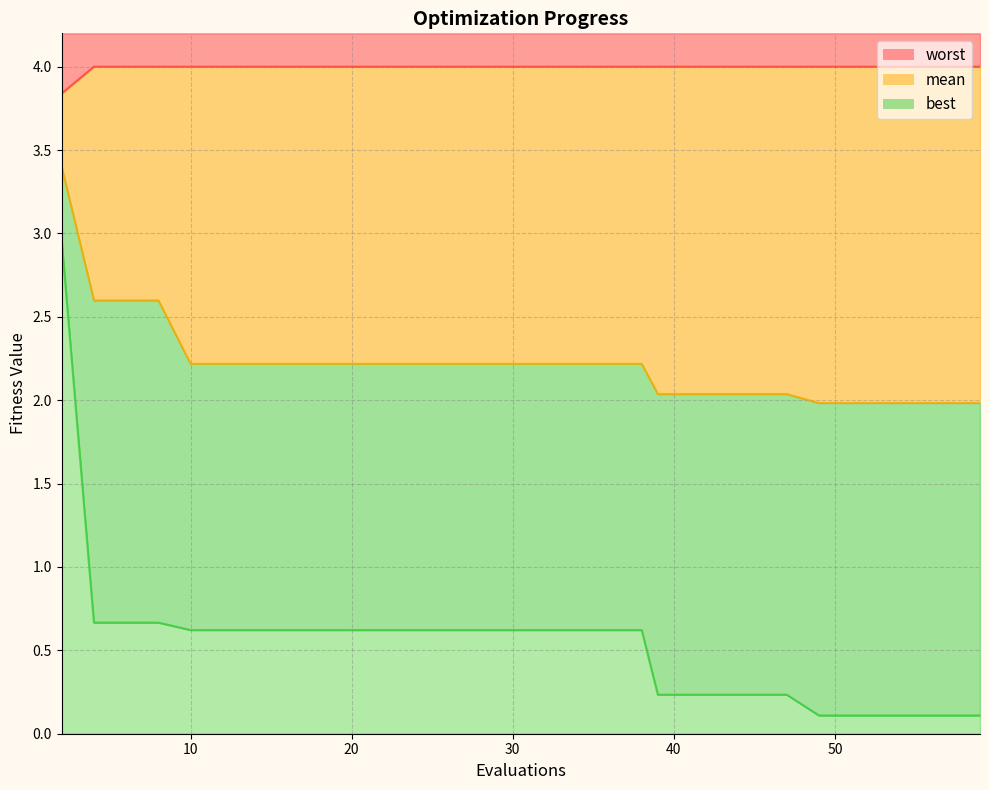

Rank the categories by worst value from lowest to highest.

2, 4, 6, 8, 10, 12, 14, 16, 18, 20, 22, 24, 26, 28, 30, 32, 34, 36, 38, 39, 41, 43, 45, 47, 49, 51, 53, 55, 57, 59